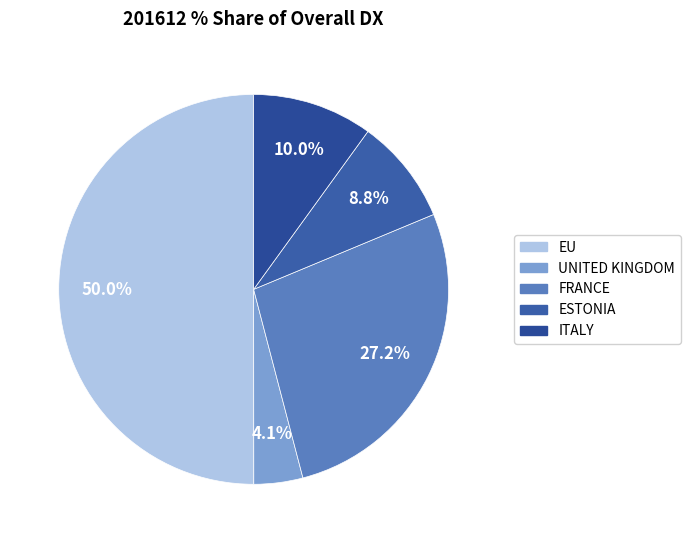

To the nearest percent, what is the difference between the largest and smallest slice percentages?

46%